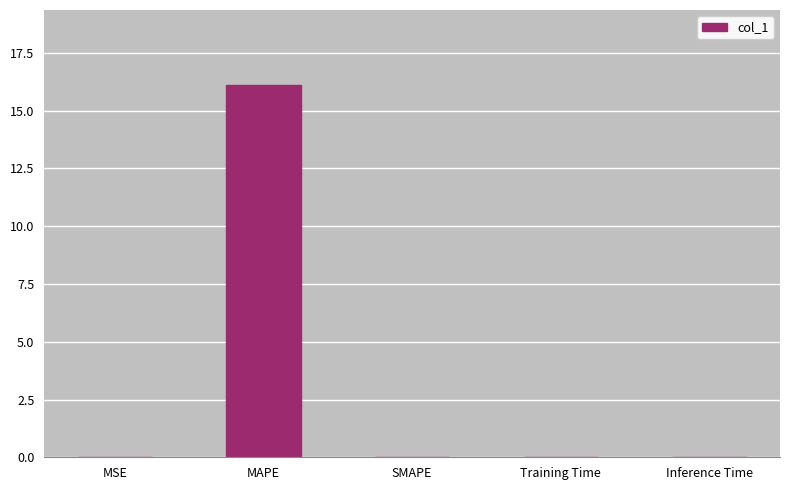

Which label corresponds to the largest value in the chart?

MAPE